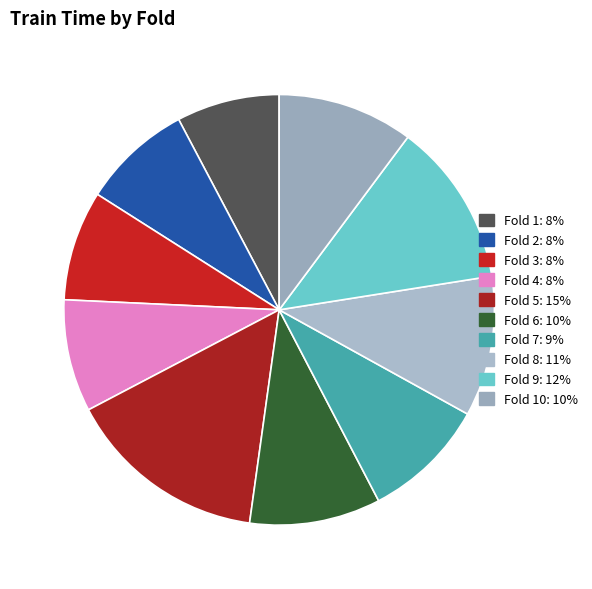

To the nearest percent, what is the average slice percentage?

10%